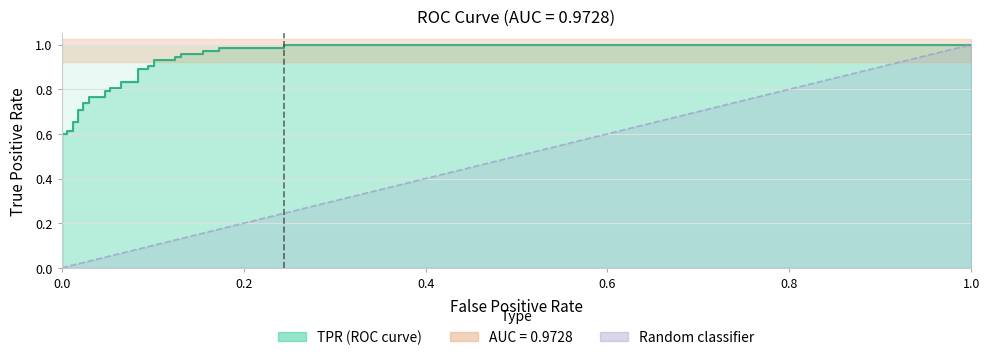

What is the greatest value displayed?

1.0